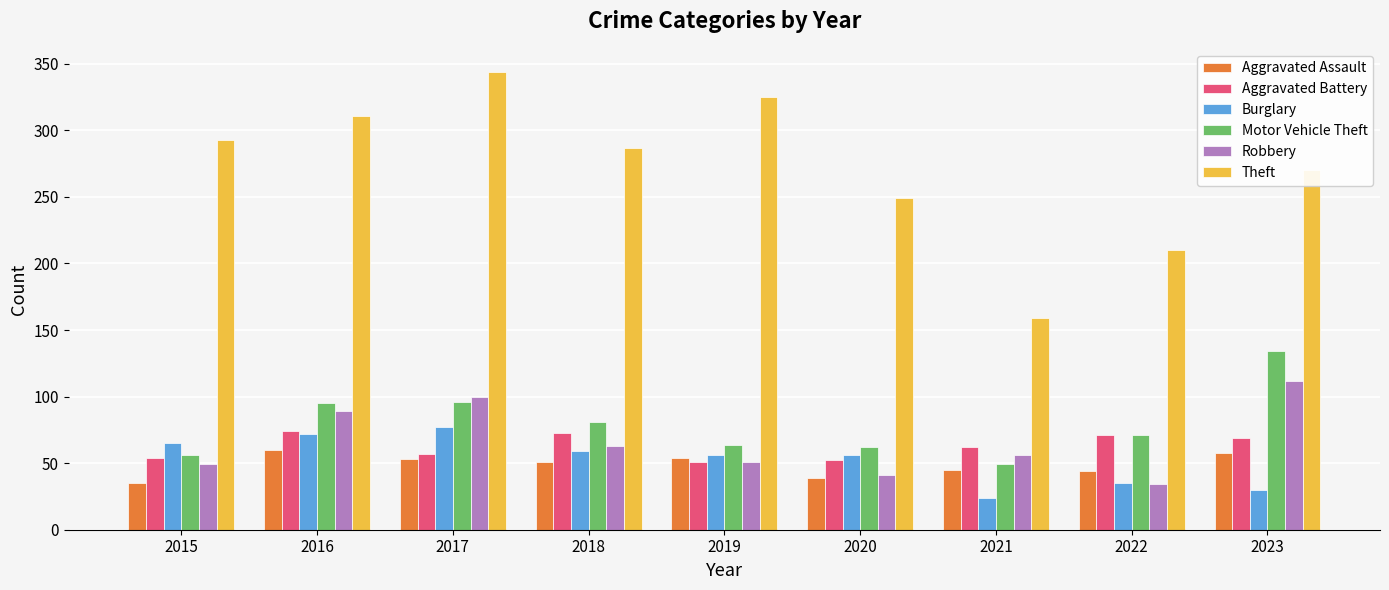

What is the sum of all Aggravated Battery values?

563